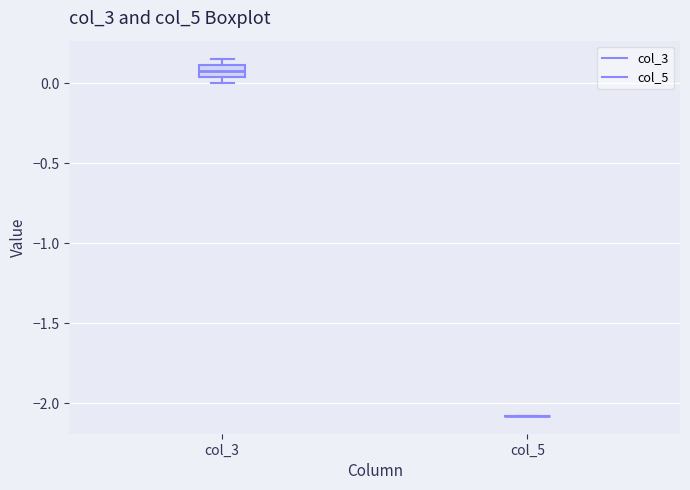

Comparing the boxes themselves (not the whiskers), which one is the tallest?

col_3